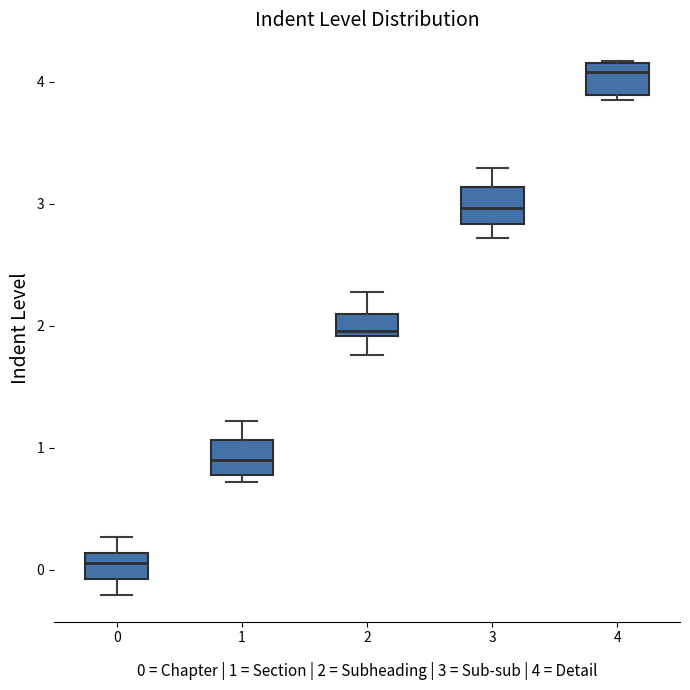

Which box has the lowest median line?

0